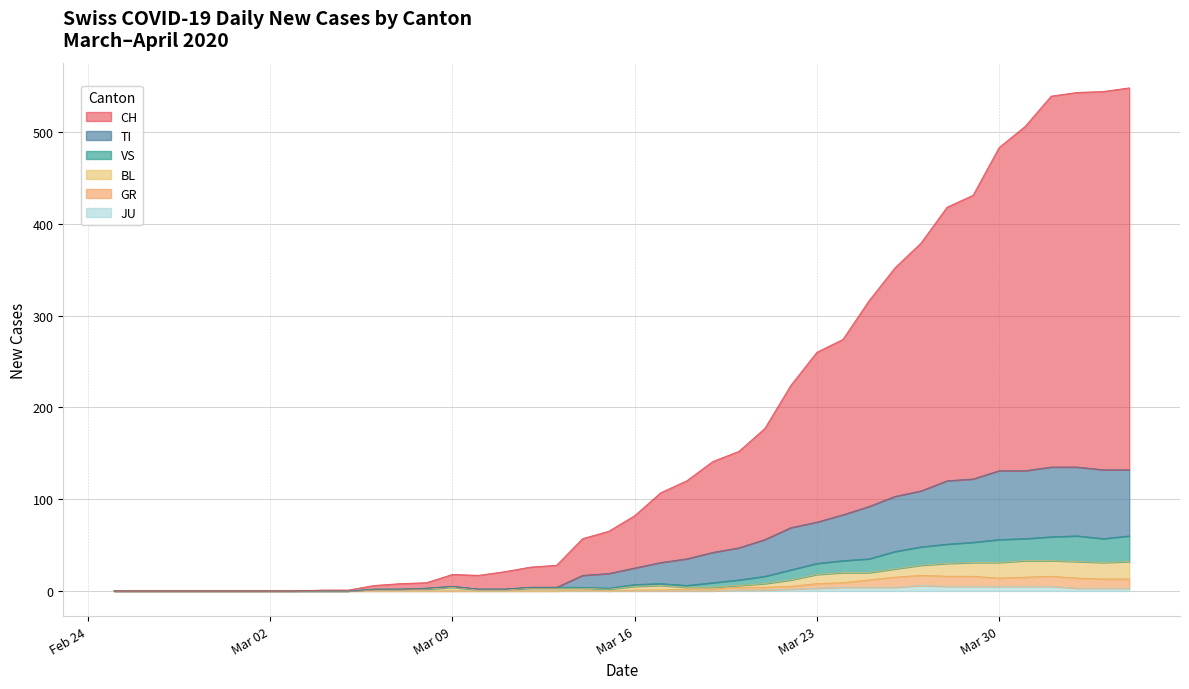

What is the value of the GR point at the 32nd from the left?

17